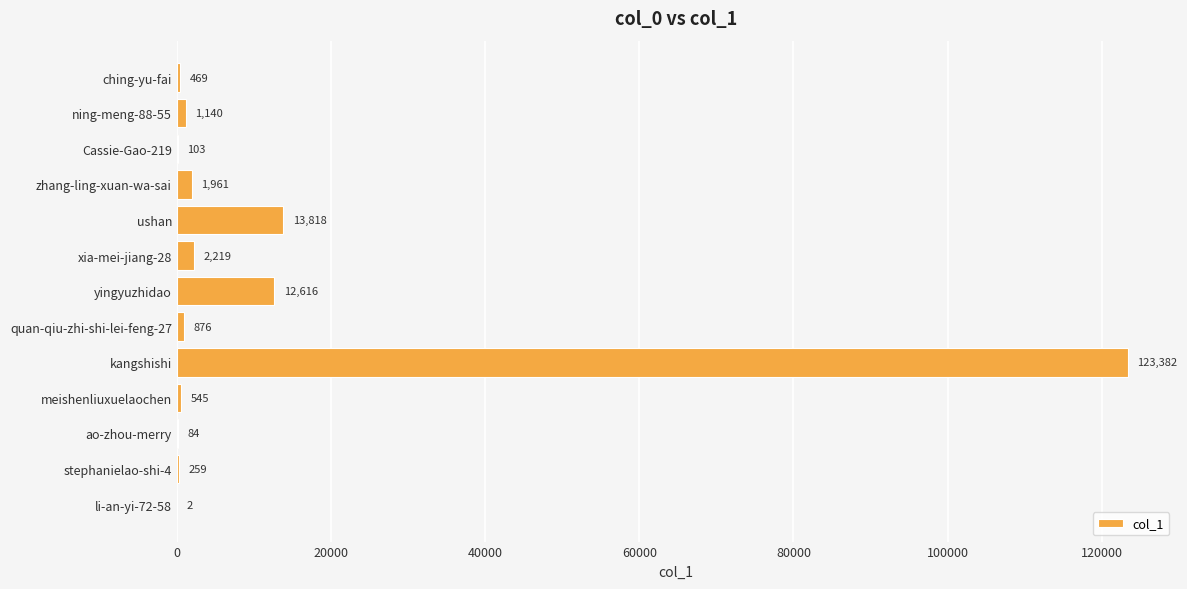

Read the value at ao-zhou-merry.

84